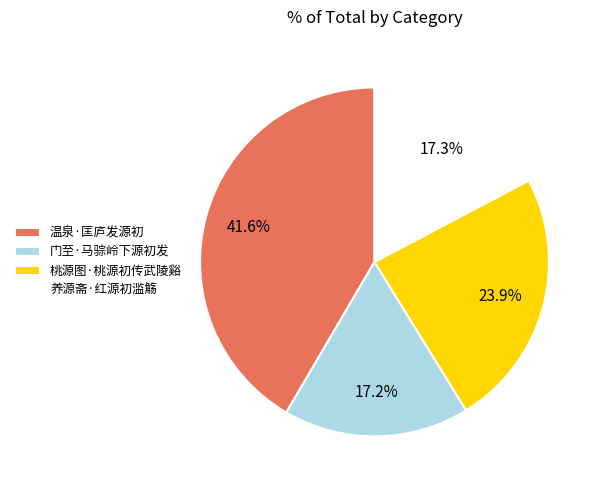

Does any single category account for the majority?

No